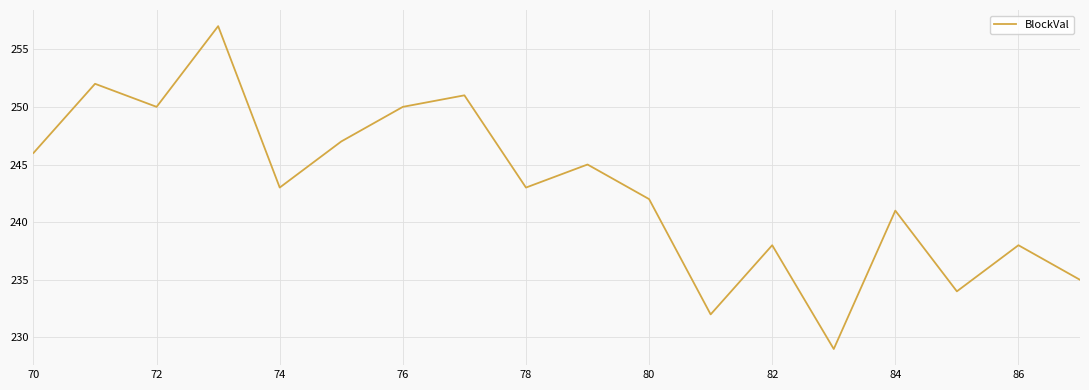

What is the maximum value shown in the chart?

257